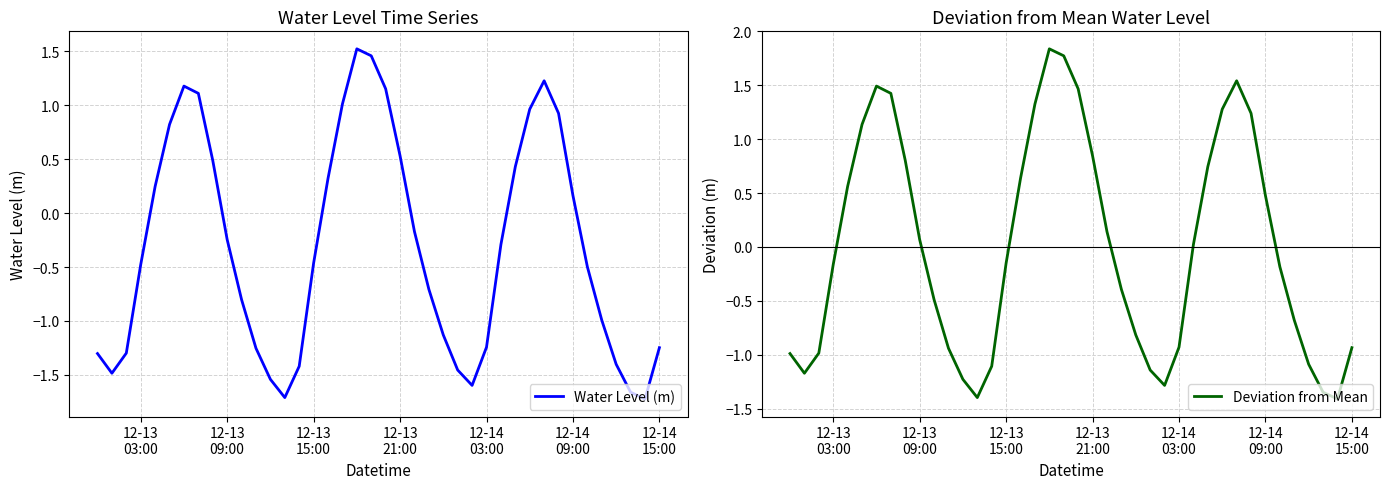

What is the greatest value displayed?

1.8